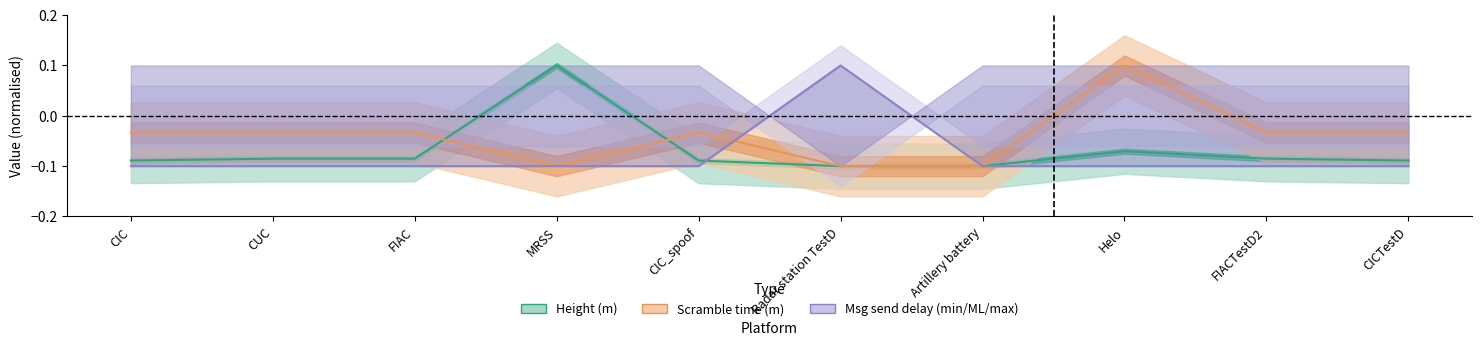

True or false: Scramble time (m) has more than 2 points higher than both neighbors.

False